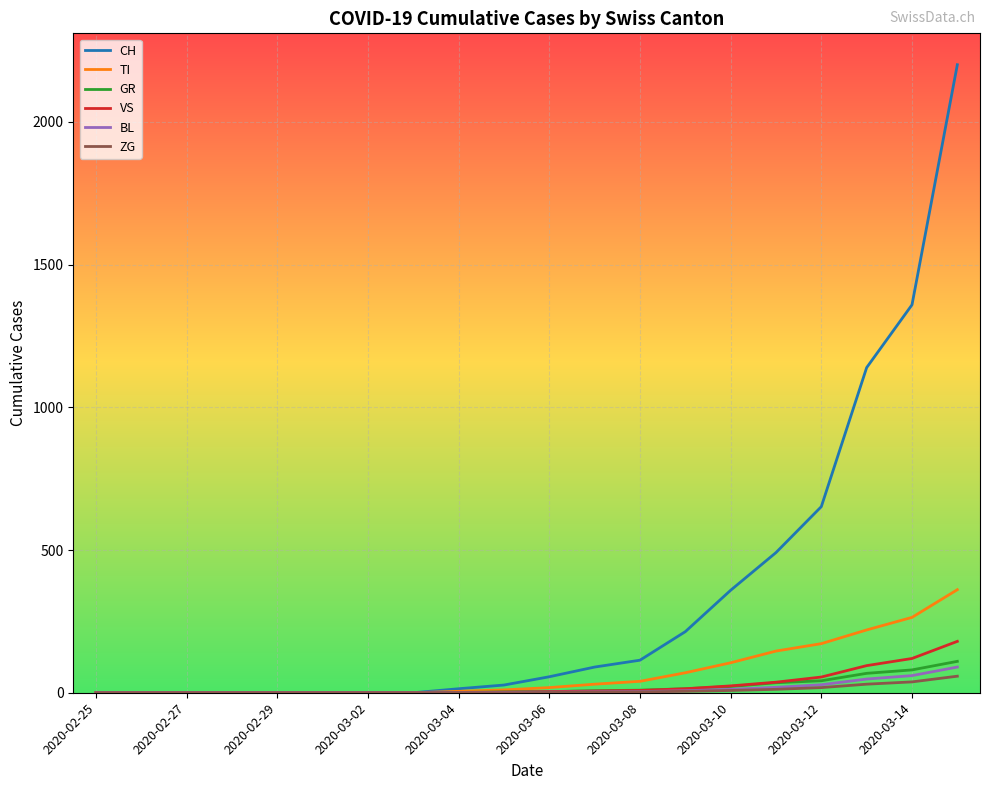

What is the difference between the maximum and minimum values in the CH series?

2200